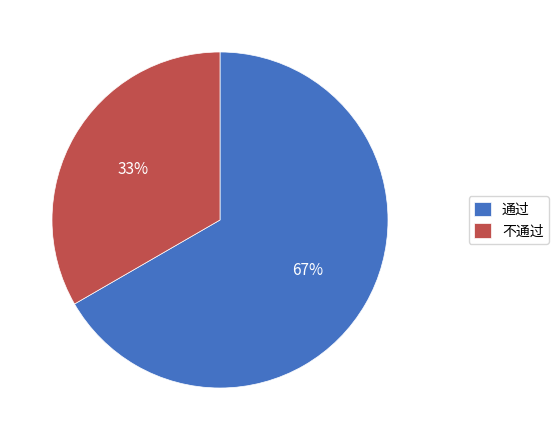

What is the ratio of the value at 不通过 to the value at 通过?

0.5